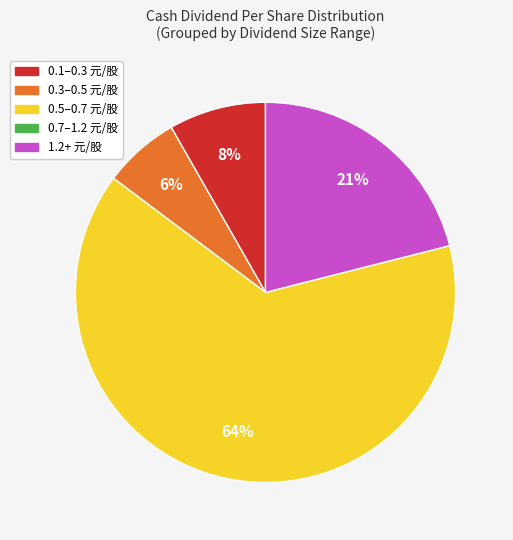

To the nearest percent, what is the average slice percentage?

25%